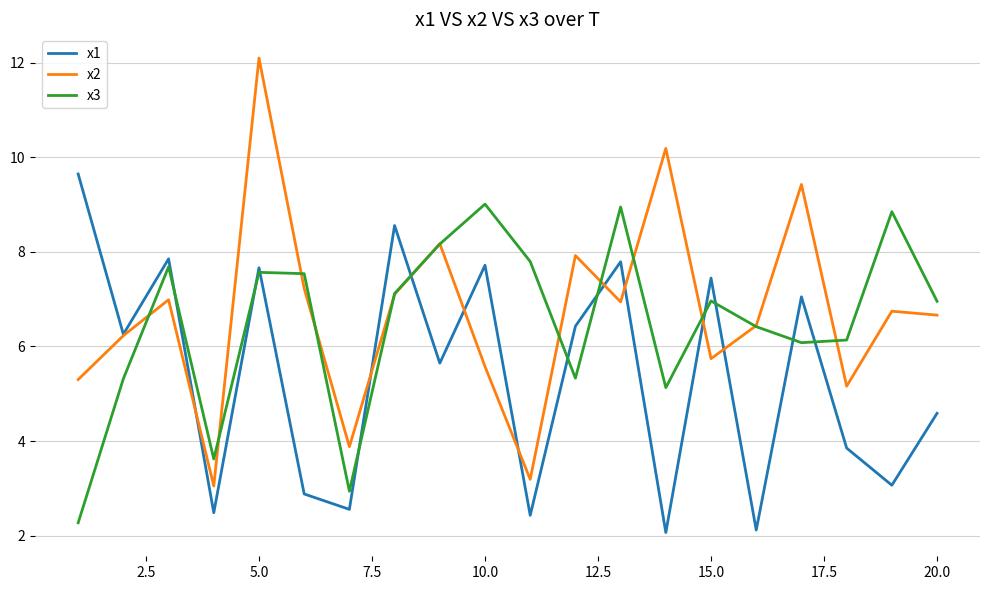

Which series has the largest total across all categories?

x2